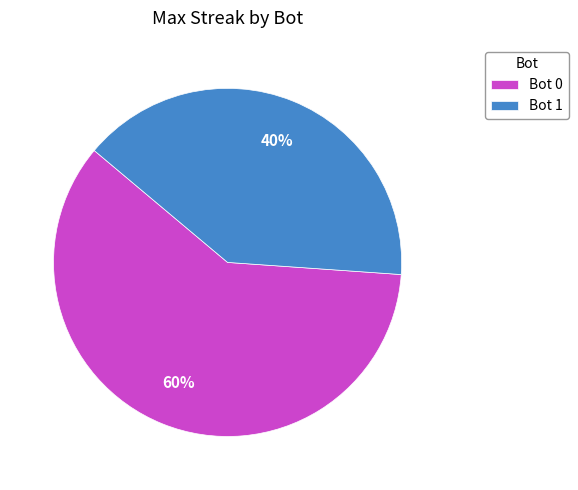

Is there a majority slice in this chart?

Yes